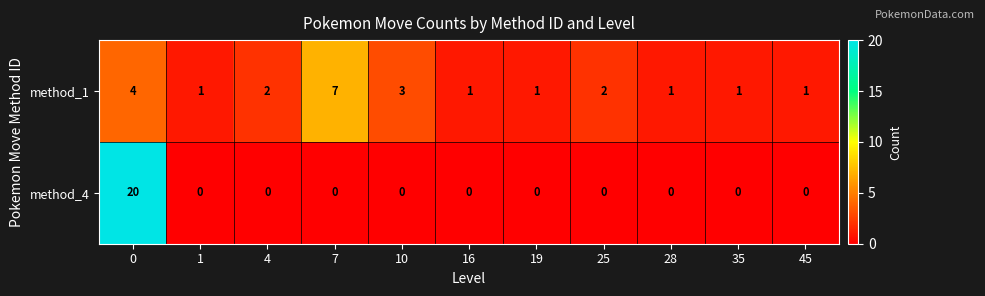

What is the sum of all method_4 values?

20